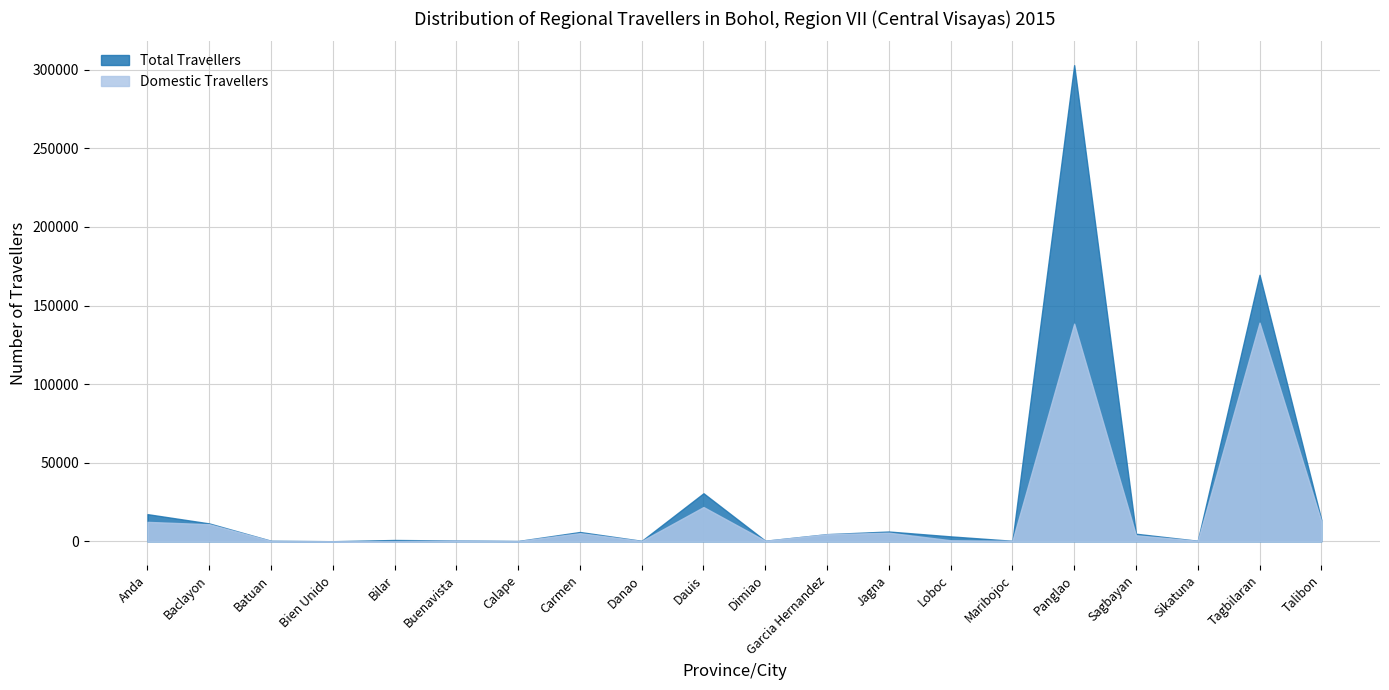

What is the difference between the maximum and minimum values in the Domestic Travellers series?

139070